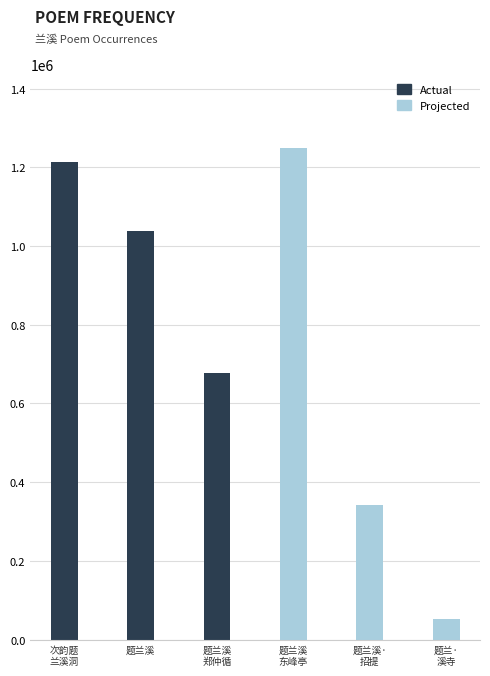

Reading left to right, what are all the values shown in this chart?

Actual: 1213280	1037525	678108
Projected: 1249254	342702	52812